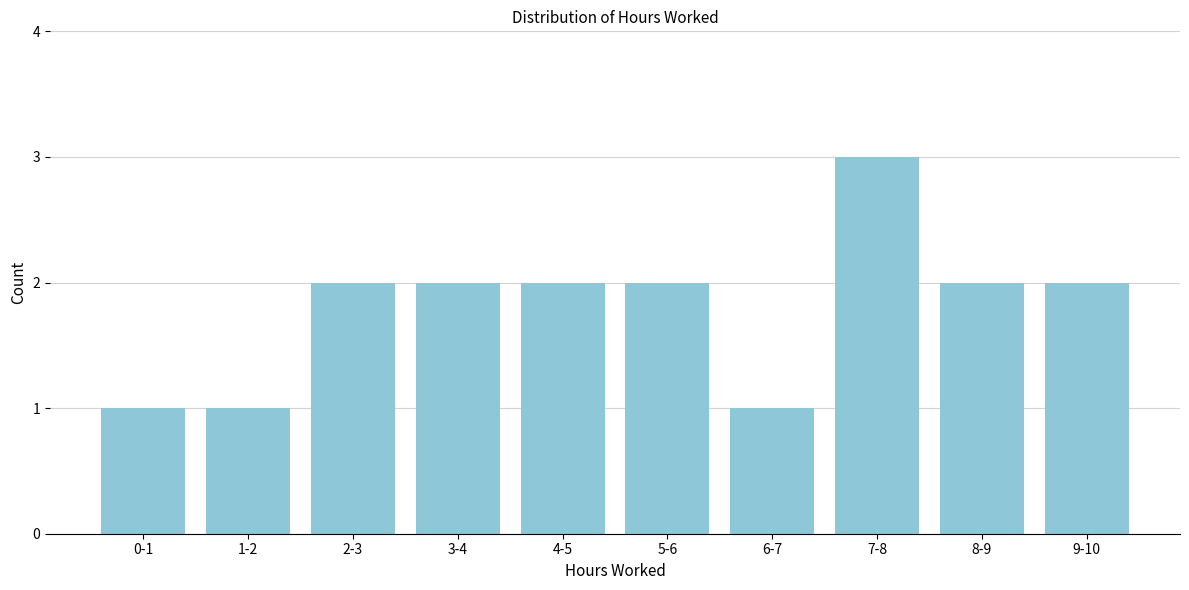

Reading right to left, list all the values displayed in this chart.

2	2	3	1	2	2	2	2	1	1